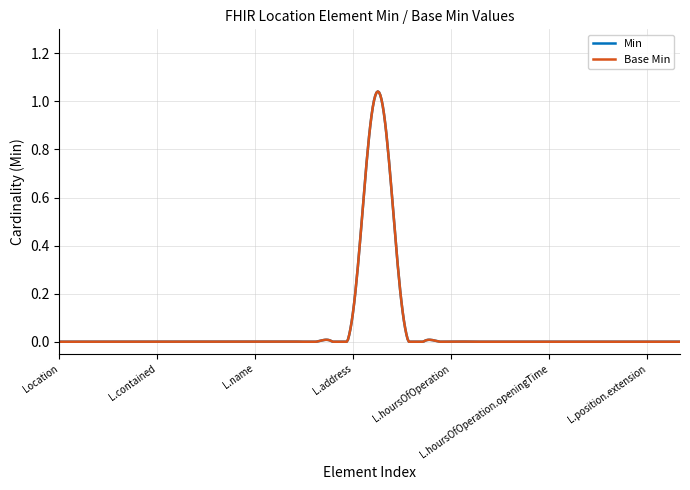

Does the chart have visible grid lines?

Yes